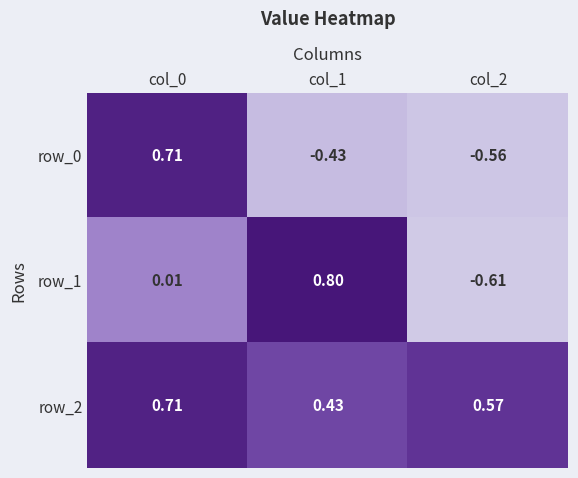

Is the value of row_2 at col_1 greater than the value of row_0 at col_0?

No